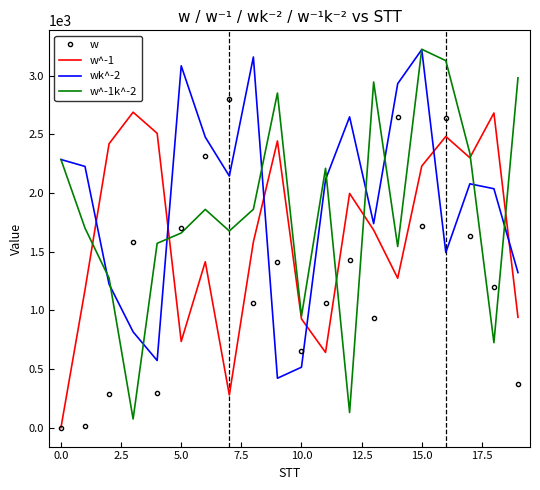

What is the minimum value shown in the chart?

1